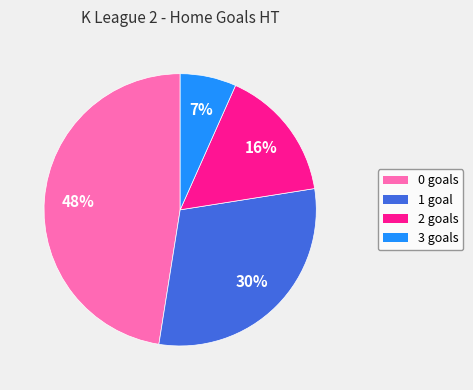

What percentage is the 1 slice, to the nearest percent?

30%